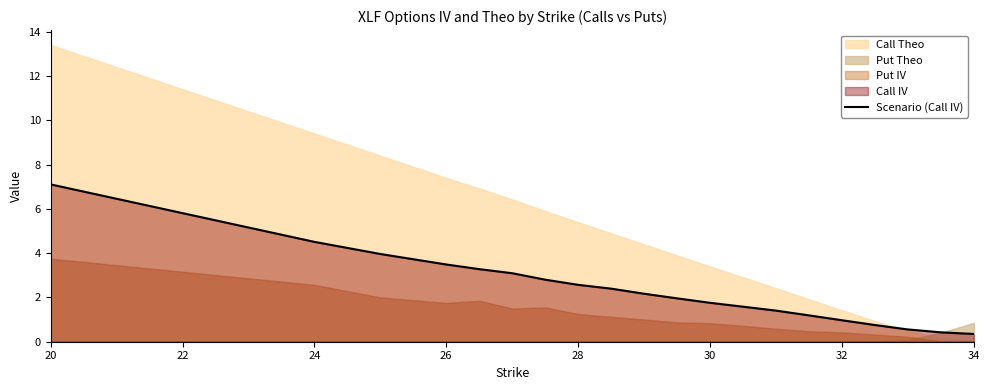

Is it true that the value at 28 is 4.3?

False